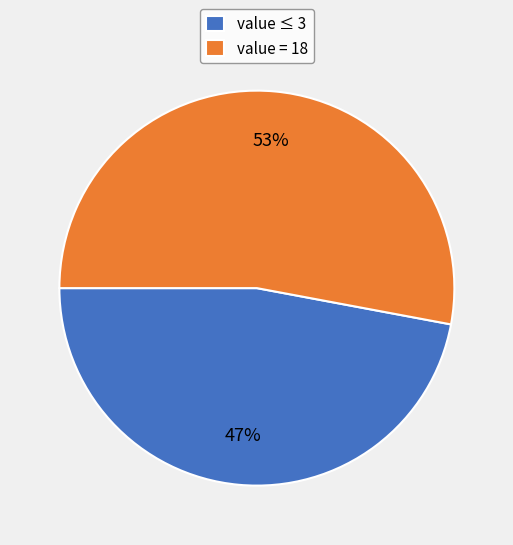

Which slice is the largest?

value = 18